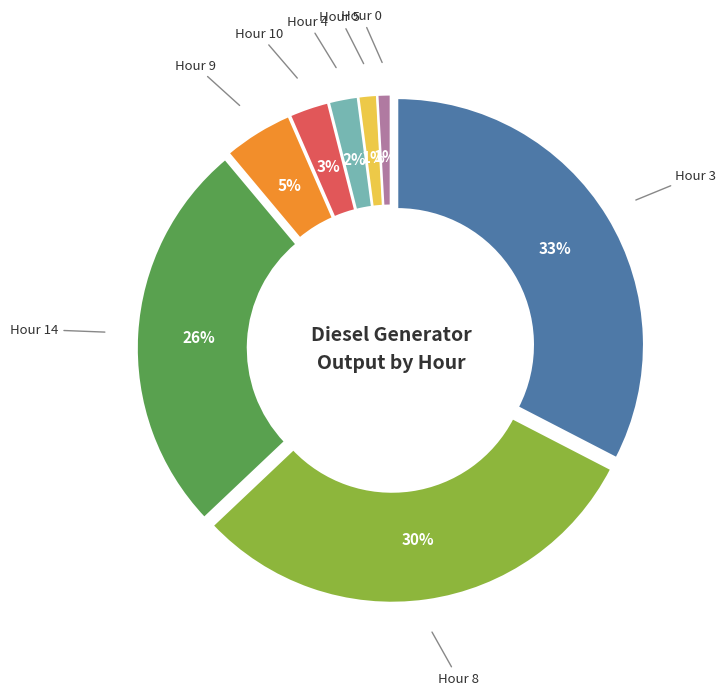

To the nearest percent, what is the difference between the largest and smallest slice percentages?

32%